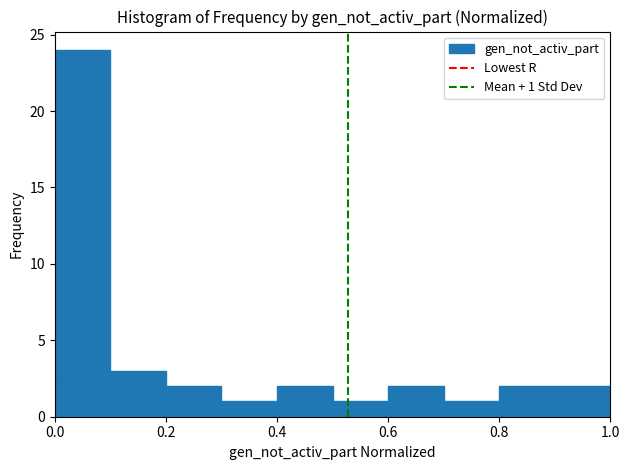

Over which range of the x-axis is the bar tallest?

0.0 to 0.1